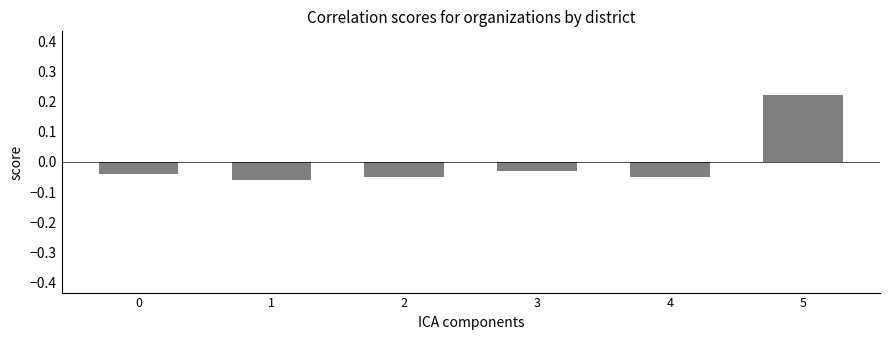

How many series are shown in this chart?

1